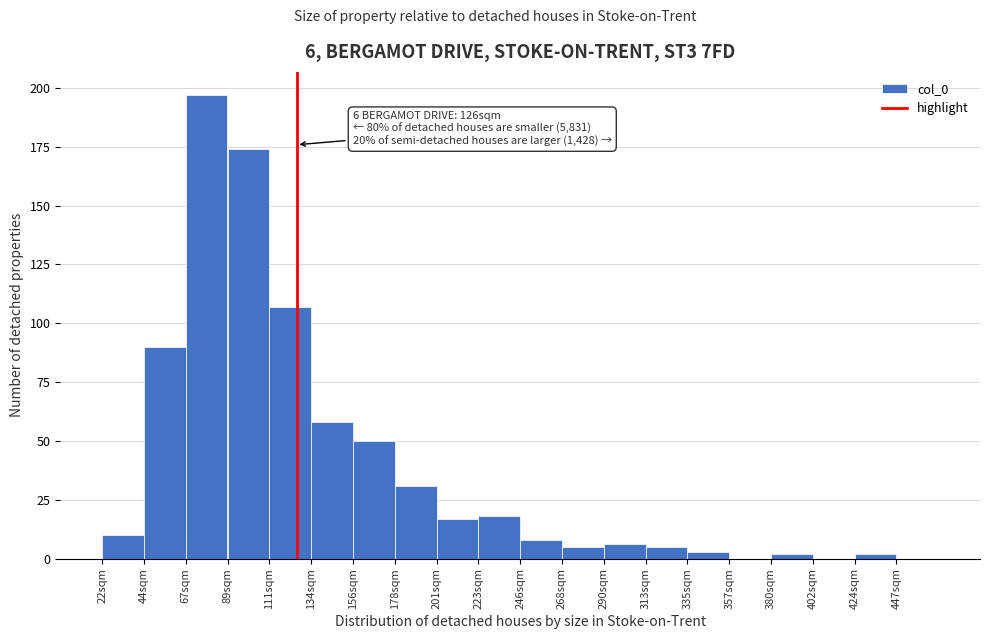

Over which range of the x-axis is the bar tallest?

65 to 90